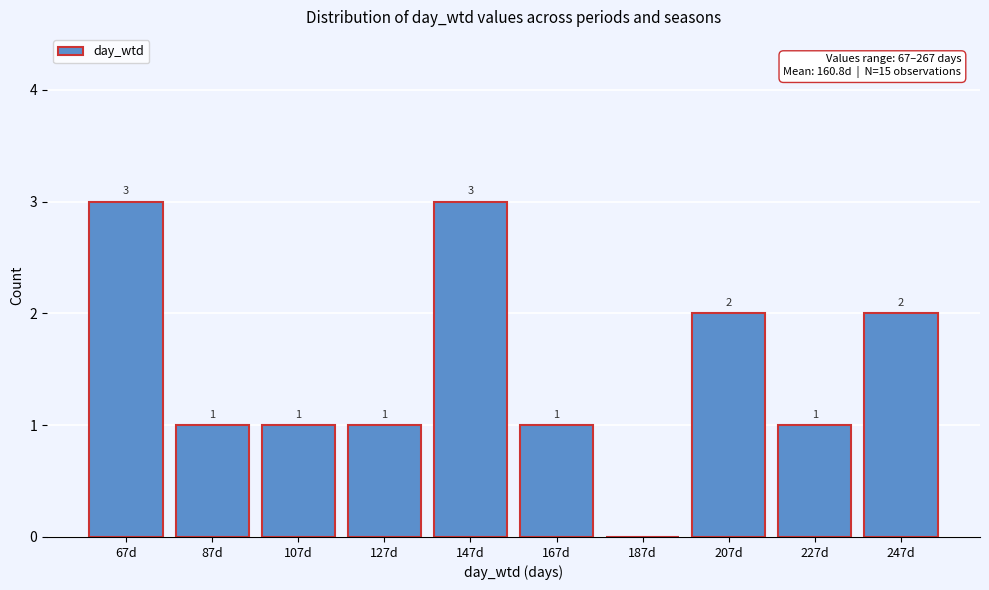

Reading left to right, what are all the values shown in this chart?

67d=3	87d=1	107d=1	127d=1	147d=3	167d=1	187d=0	207d=2	227d=1	247d=2